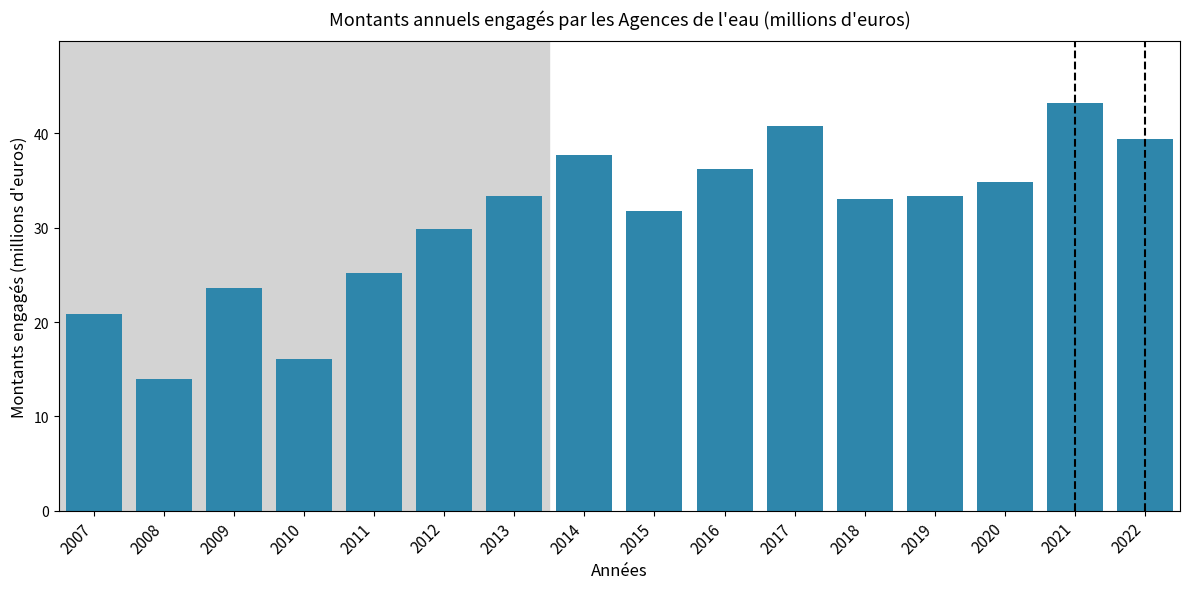

True or false: the data shows 40.8 at 2017.

True